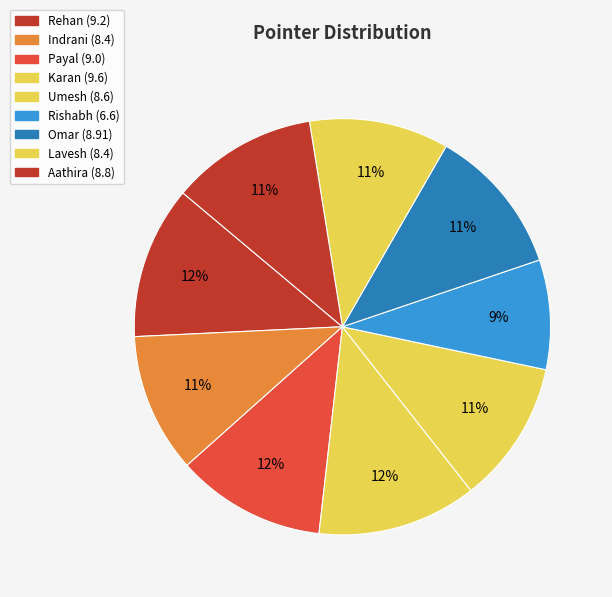

To the nearest percent, what percentage of the pie is Lavesh?

11%